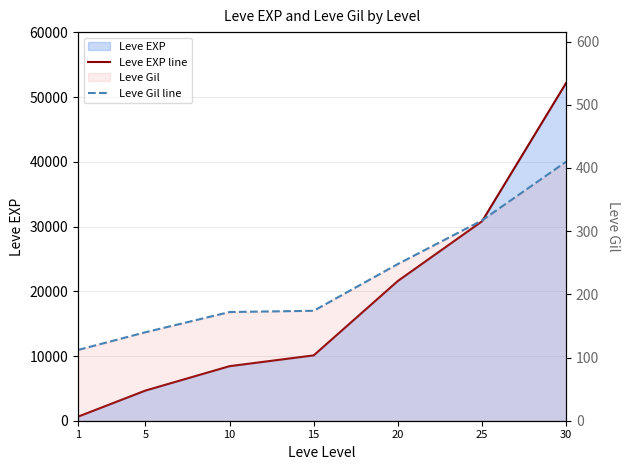

What is the sum of the Leve EXP line values at 1 and 15?

10730